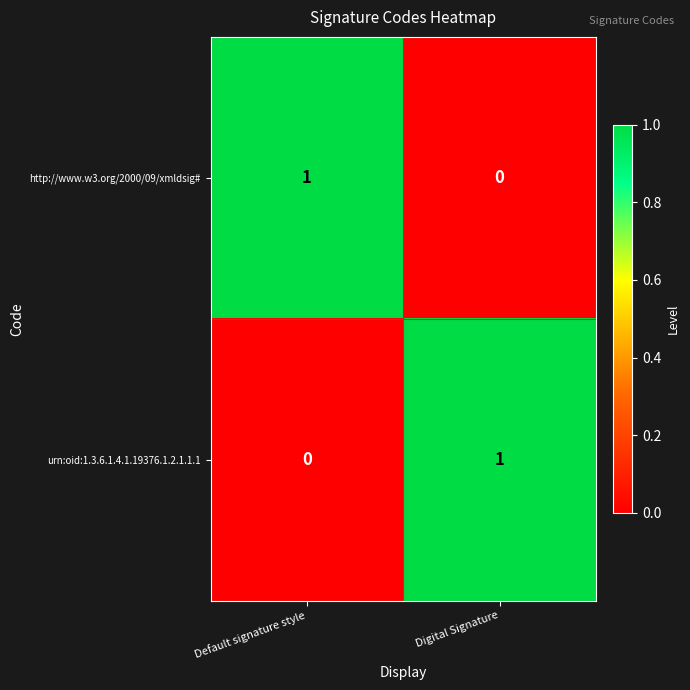

The value of urn:oid:1.3.6.1.4.1.19376.1.2.1.1.1 at Digital Signature is 1. True or false?

True